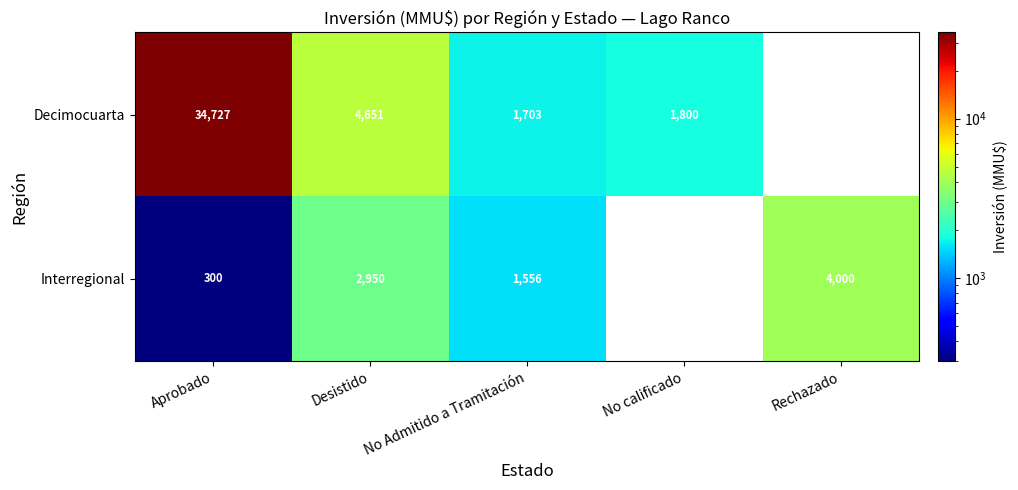

Which series changed the most between Aprobado and Desistido?

Decimocuarta